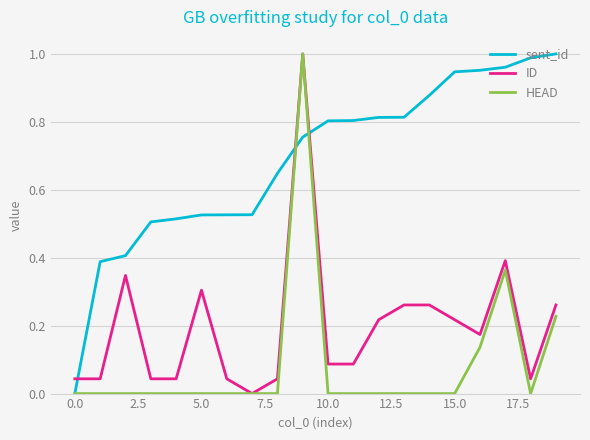

How many times do sent_id and ID cross each other?

3